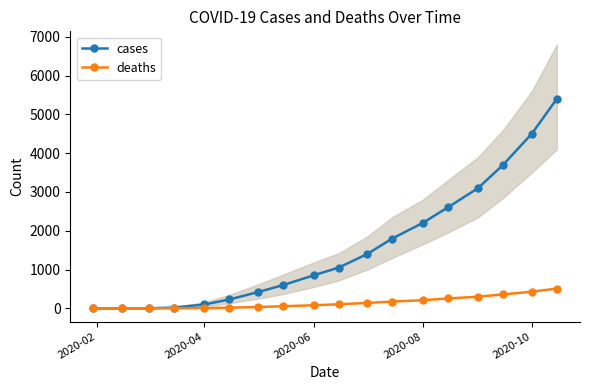

True or false: cases has more than 2 interior local peaks.

False